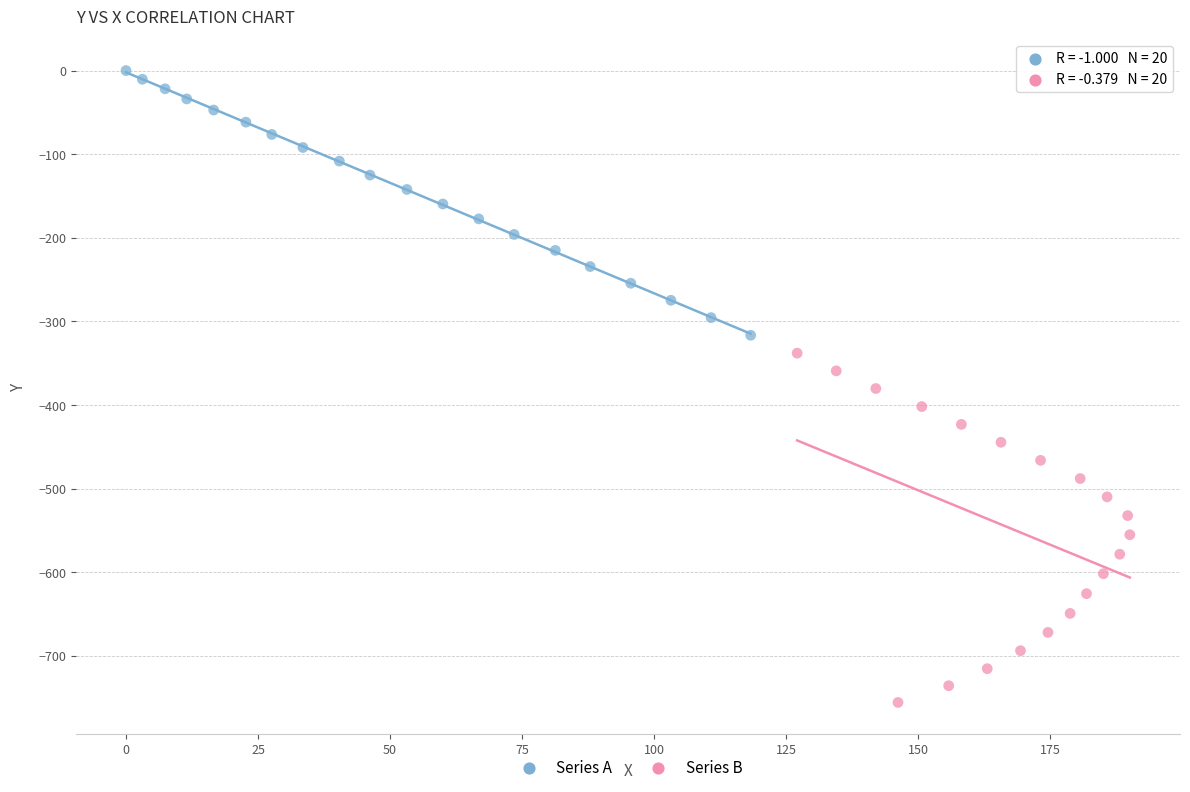

Which series reaches the maximum Y coordinate?

Series A